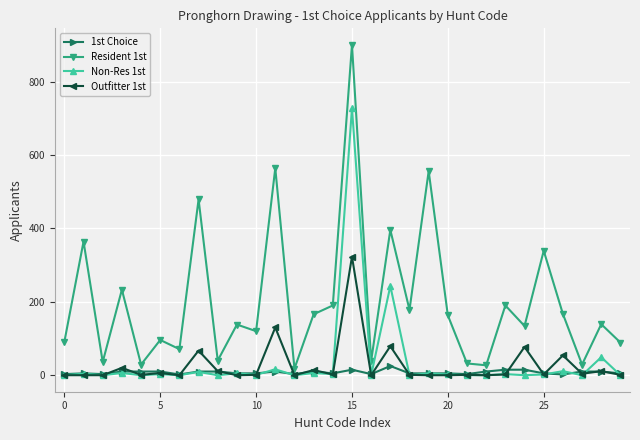

What is the value of the Outfitter 1st point at the 29th from the left?

11